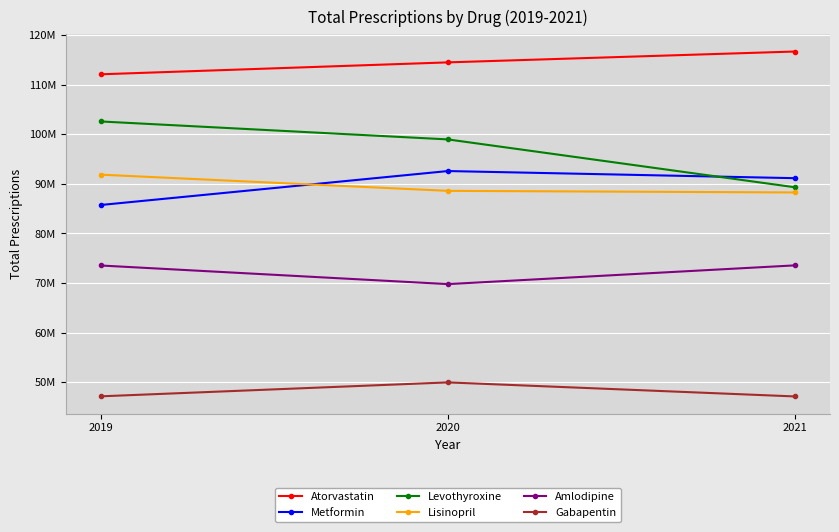

Which series has the largest total across all categories?

Atorvastatin